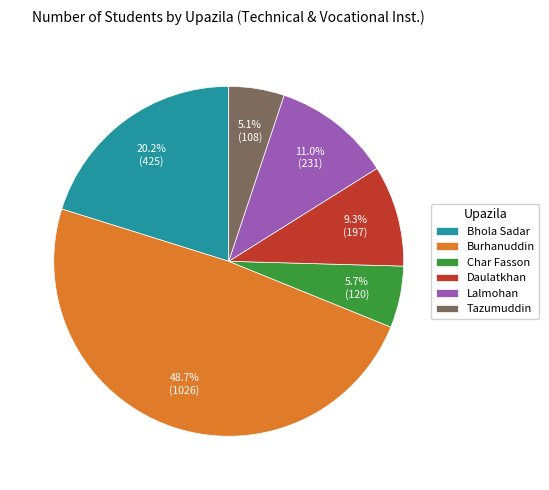

What is the ratio of the value at Bhola Sadar to the value at Char Fasson?

3.5